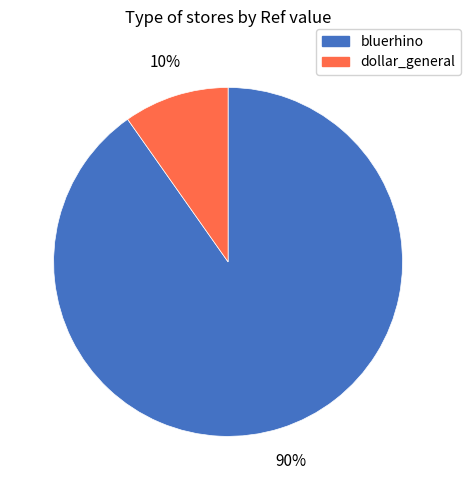

Which category has the smallest portion of the pie?

dollar_general